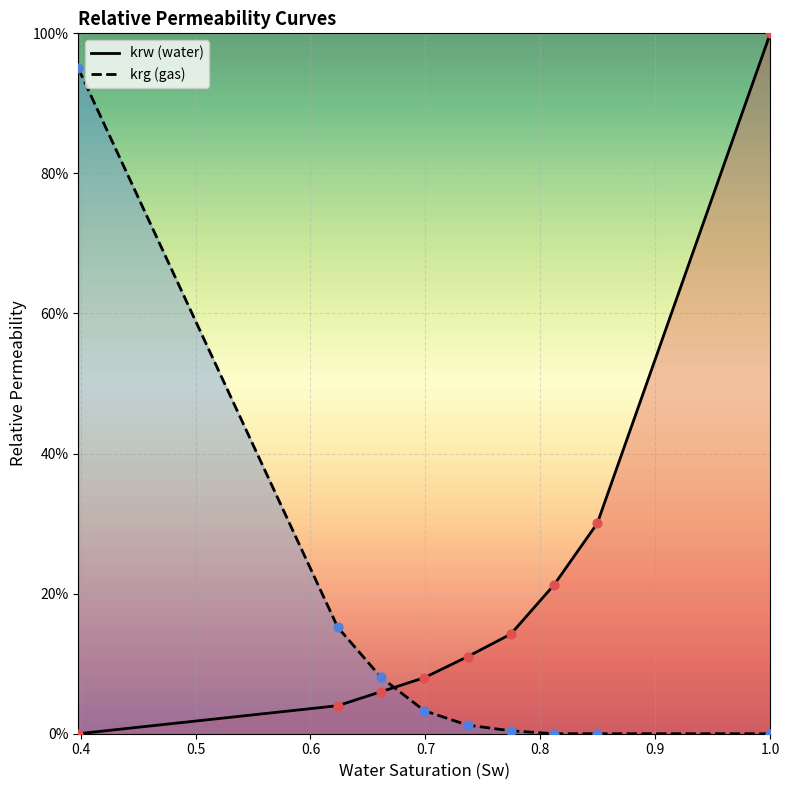

Which series has the largest Y range (max minus min)?

krw